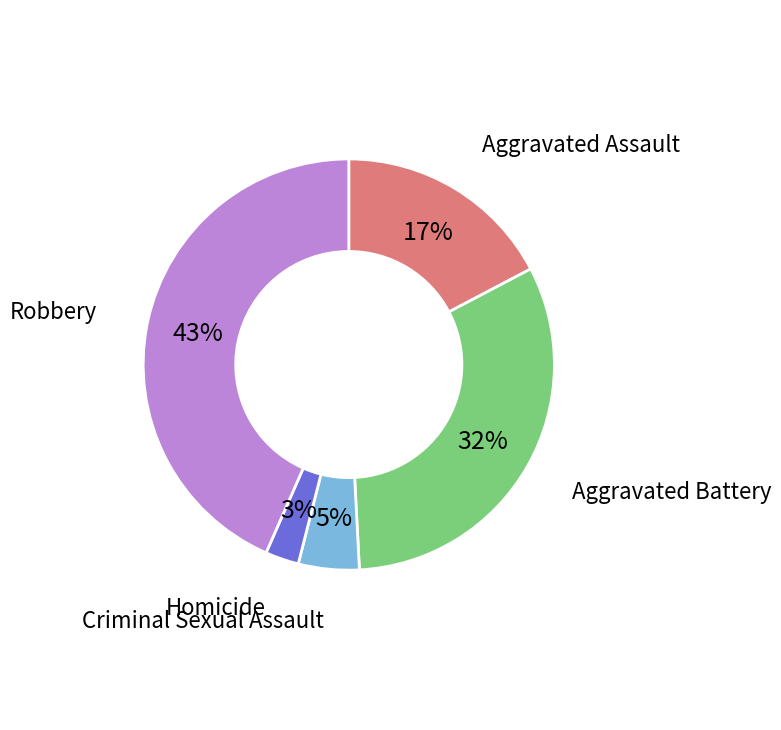

To the nearest percent, what is the combined percentage of Homicide and Aggravated Battery?

35%